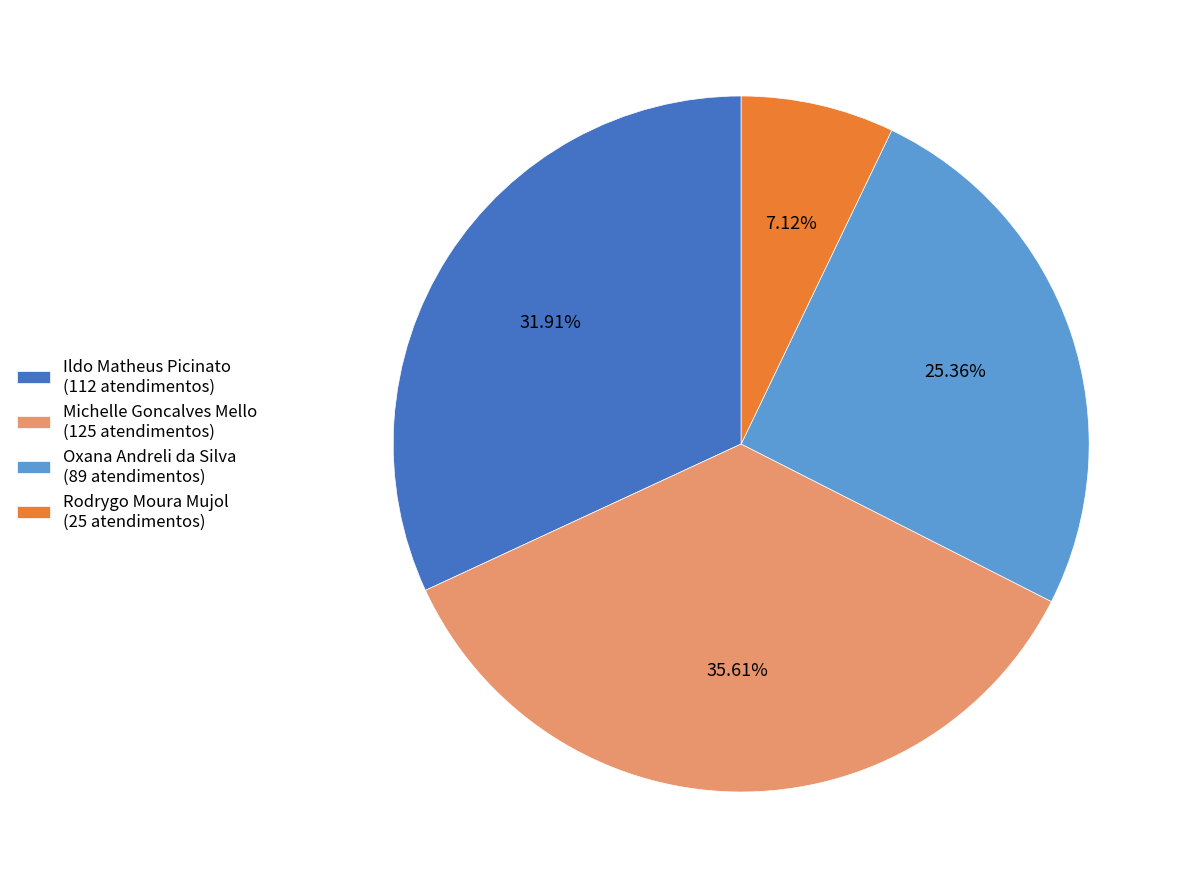

To the nearest percent, what is the difference between the largest and smallest slice percentages?

28%